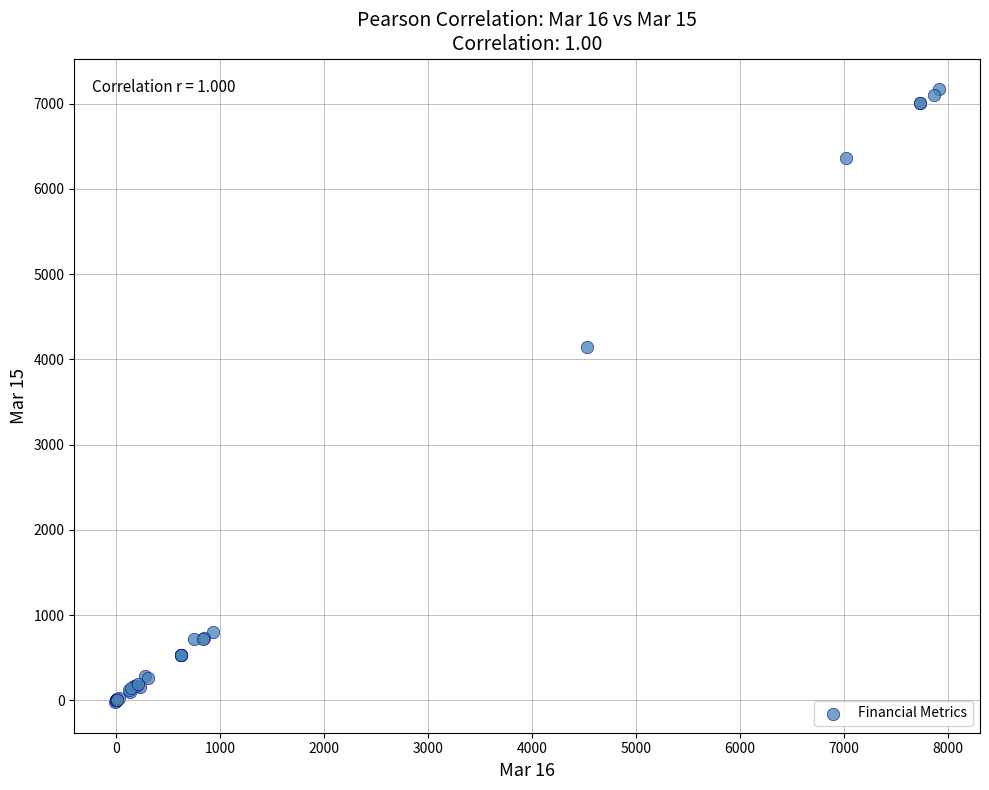

What Y value in the scatter plot is closest to 3574?

4149.1